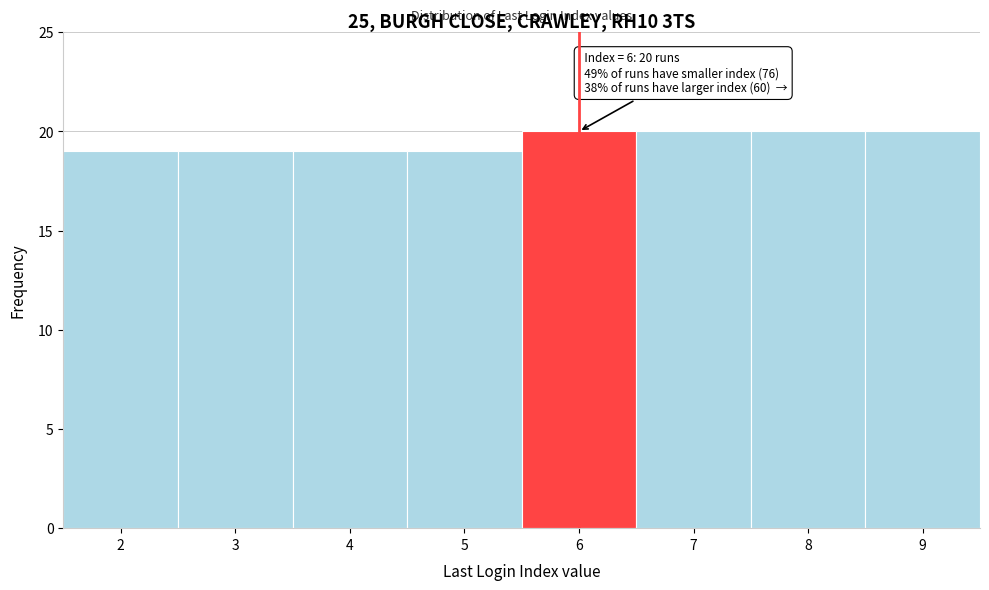

Reading left to right, list all the values displayed in this chart.

2=19	3=19	4=19	5=19	6=20	7=20	8=20	9=20